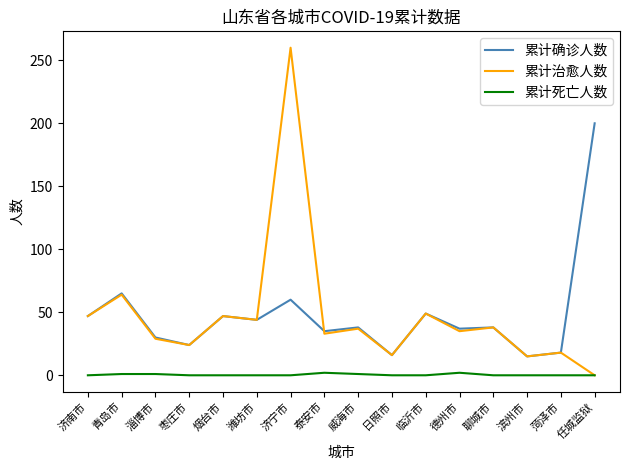

What are all the series names shown in the legend?

累计确诊人数, 累计治愈人数, 累计死亡人数